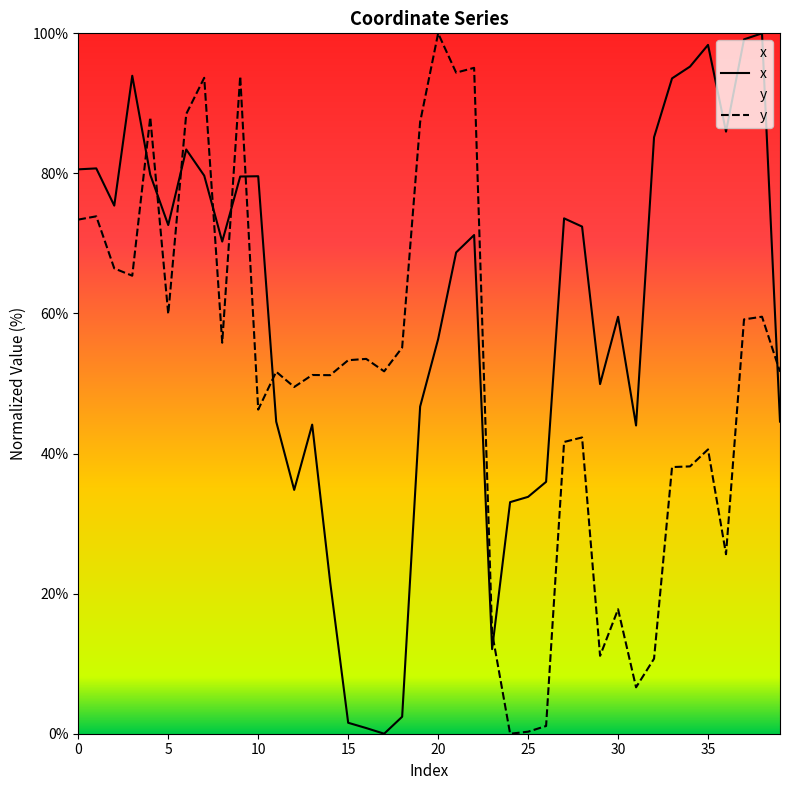

What is the average value of the y series?

51.5